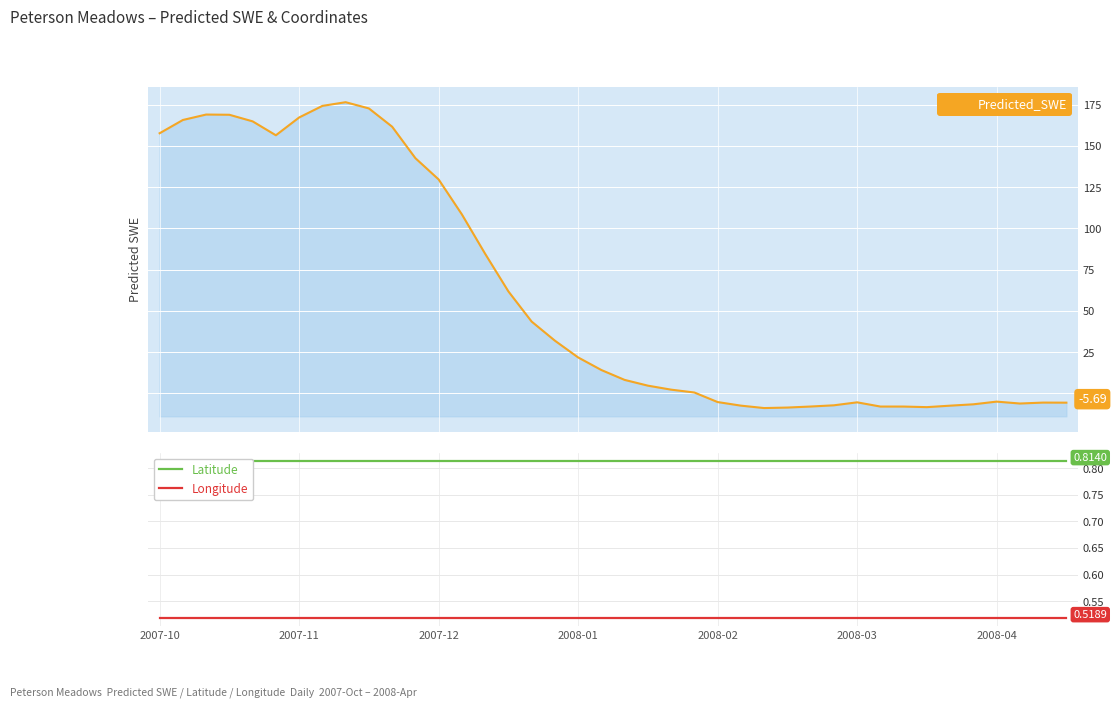

Between which two adjacent categories do Predicted_SWE and Latitude first intersect?

22 and 23